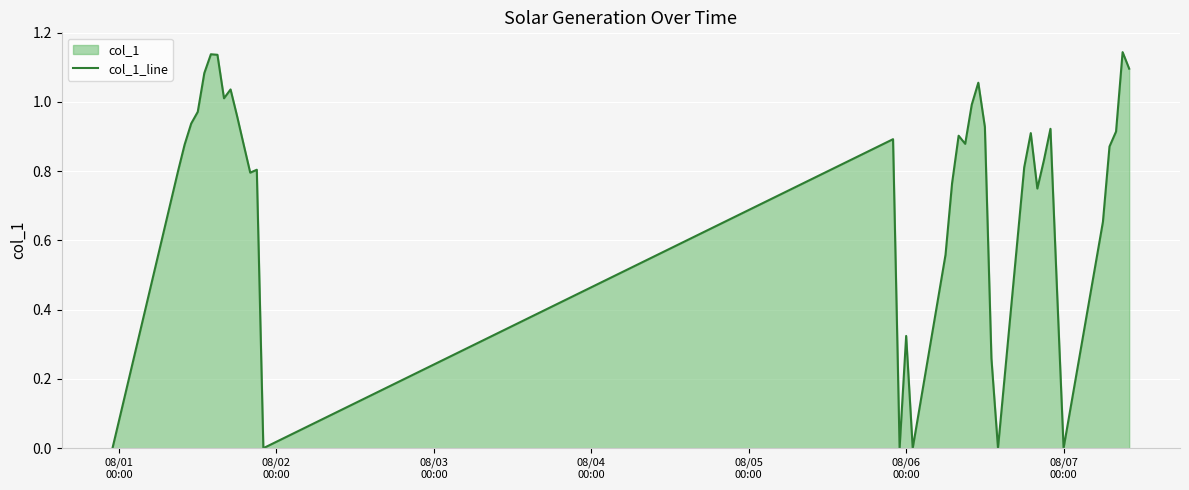

Reading left to right, transcribe all the data shown in this chart.

0.0	0.8	0.9	0.9	1.0	1.1	1.1	1.1	1.0	1.0	1.0	0.9	0.8	0.8	0.0	0.9	0.0	0.3	0.0	0.6	0.8	0.9	0.9	1.0	1.1	0.9	0.3	0.0	0.8	0.9	0.7	0.8	0.9	0.5	0.0	0.7	0.9	0.9	1.1	1.1